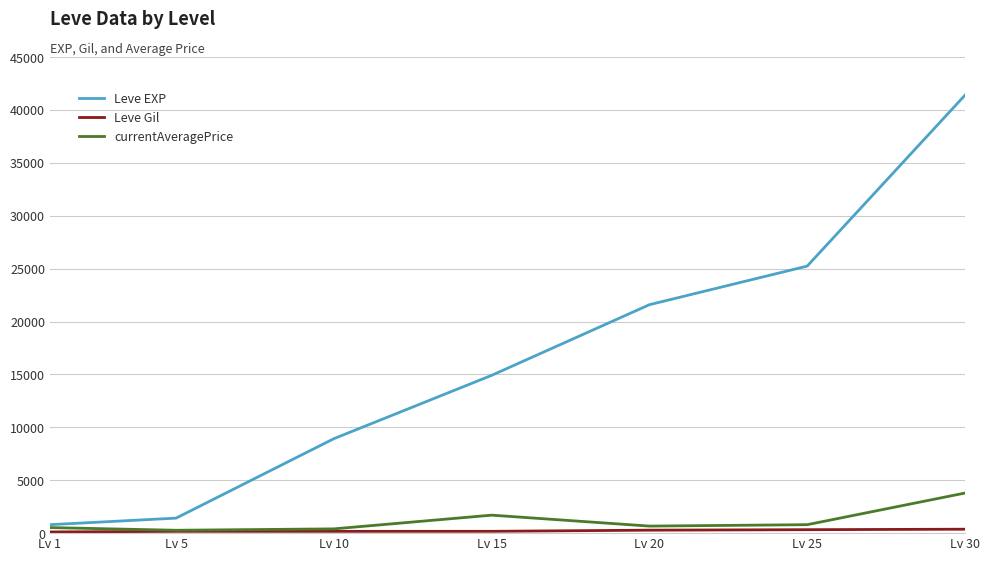

Is it true that Leve EXP equals 3735.5 at Lv 15?

False